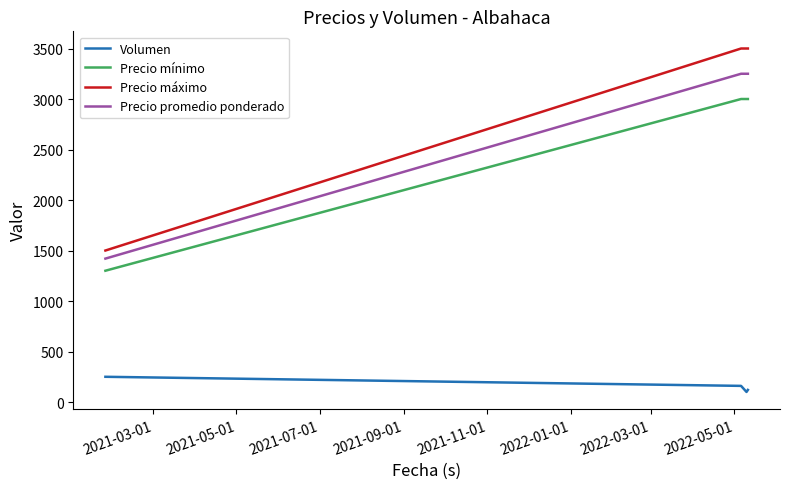

Which series has the largest range (max minus min)?

Precio máximo